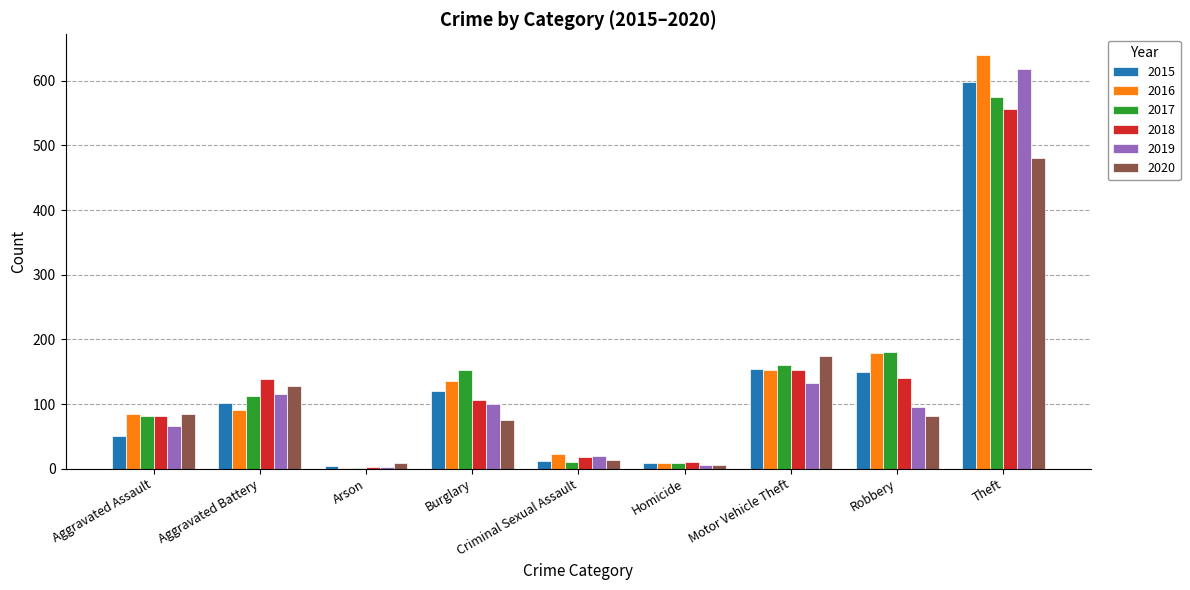

Are the bars horizontal?

No